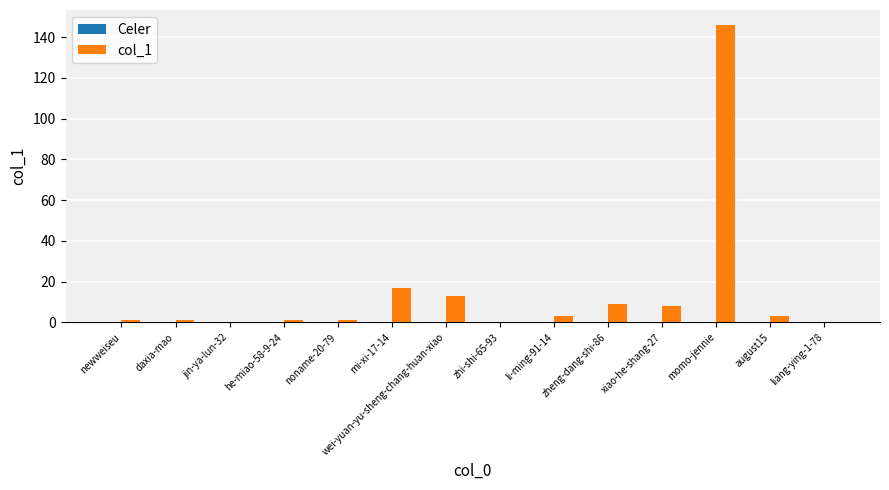

True or false: the data shows 16 at zheng-dang-shi-86.

False